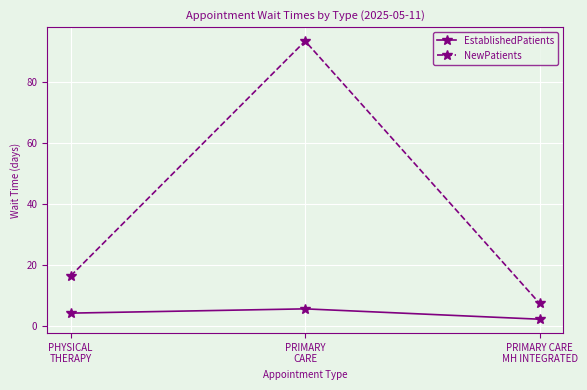

What is the minimum value for EstablishedPatients?

2.1